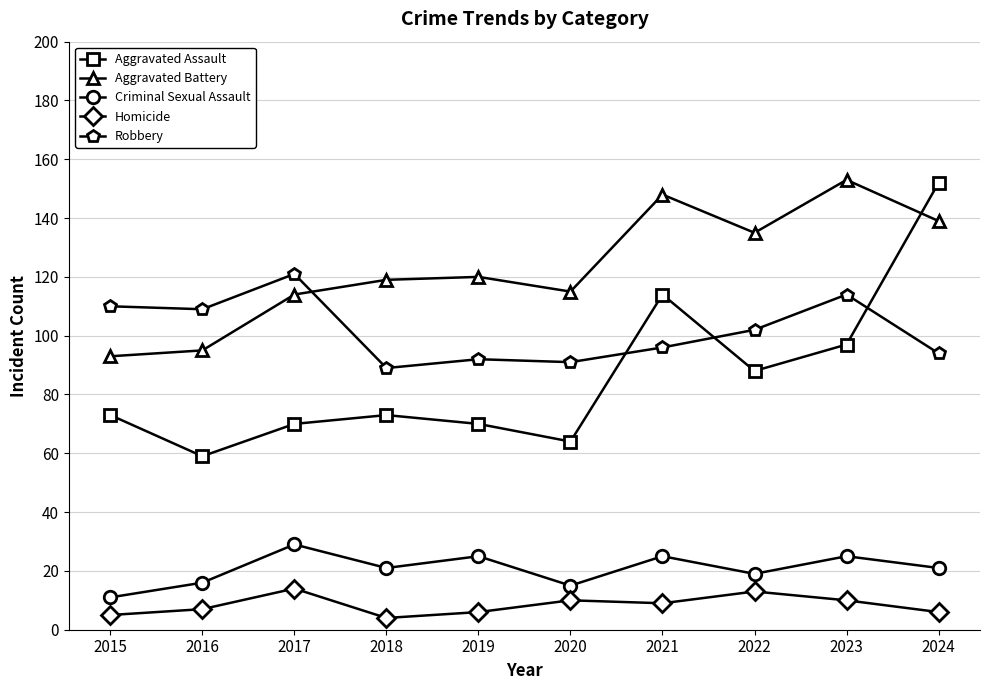

Reading right to left, extract all data points from this chart.

Aggravated Assault: 2024=152	2023=97	2022=88	2021=114	2020=64	2019=70	2018=73	2017=70	2016=59	2015=73
Aggravated Battery: 2024=139	2023=153	2022=135	2021=148	2020=115	2019=120	2018=119	2017=114	2016=95	2015=93
Criminal Sexual Assault: 2024=21	2023=25	2022=19	2021=25	2020=15	2019=25	2018=21	2017=29	2016=16	2015=11
Homicide: 2024=6	2023=10	2022=13	2021=9	2020=10	2019=6	2018=4	2017=14	2016=7	2015=5
Robbery: 2024=94	2023=114	2022=102	2021=96	2020=91	2019=92	2018=89	2017=121	2016=109	2015=110